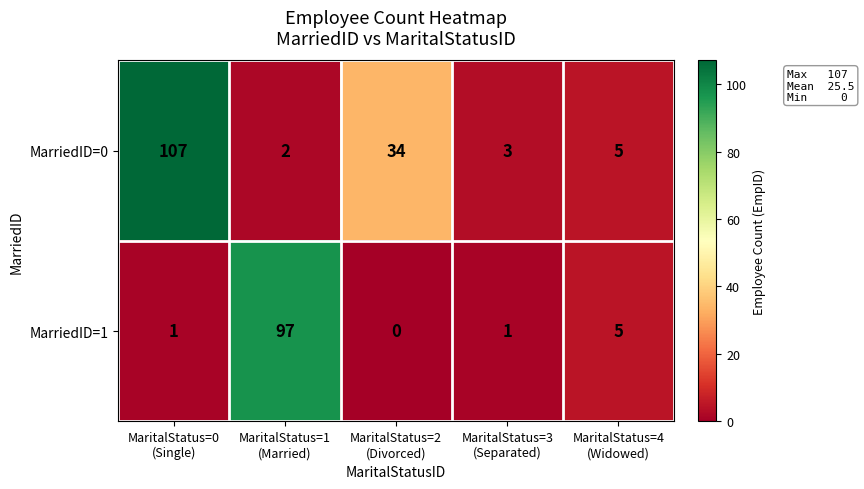

At how many categories does at least one series exceed 91?

2